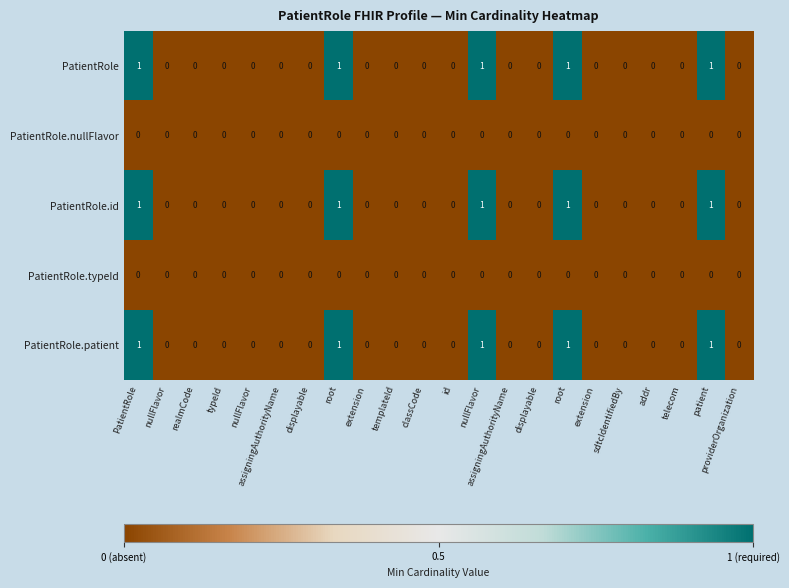

Which has a higher value, patient or nullFlavor?

patient